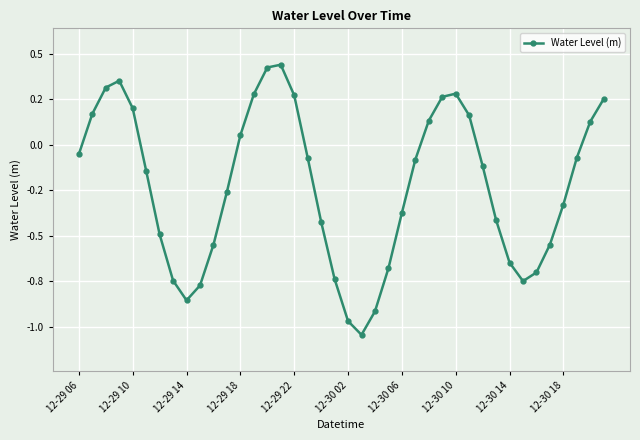

What is the minimum value shown in the chart?

-1.0